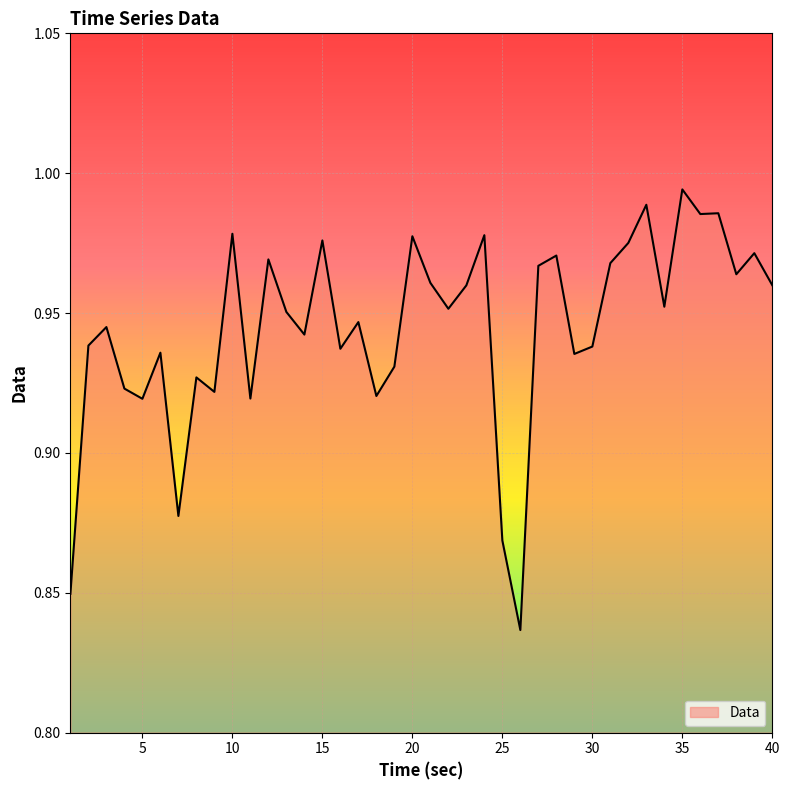

Is this an area chart (filled region under the line)?

Yes